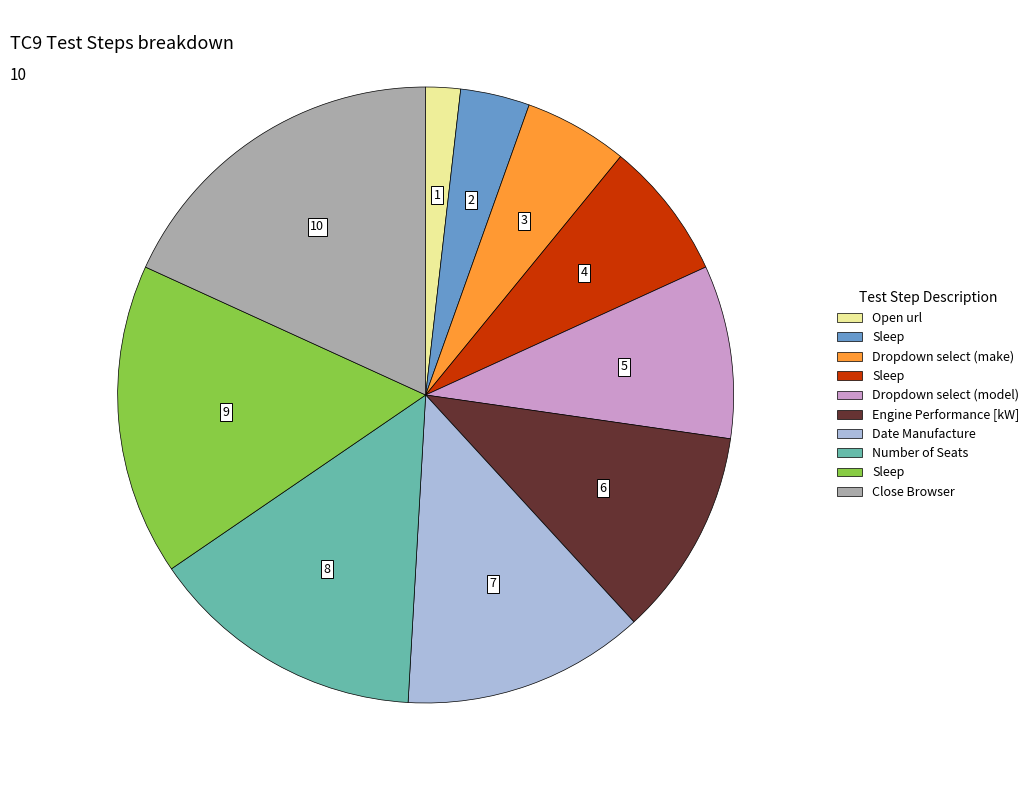

Does any single category account for the majority?

No